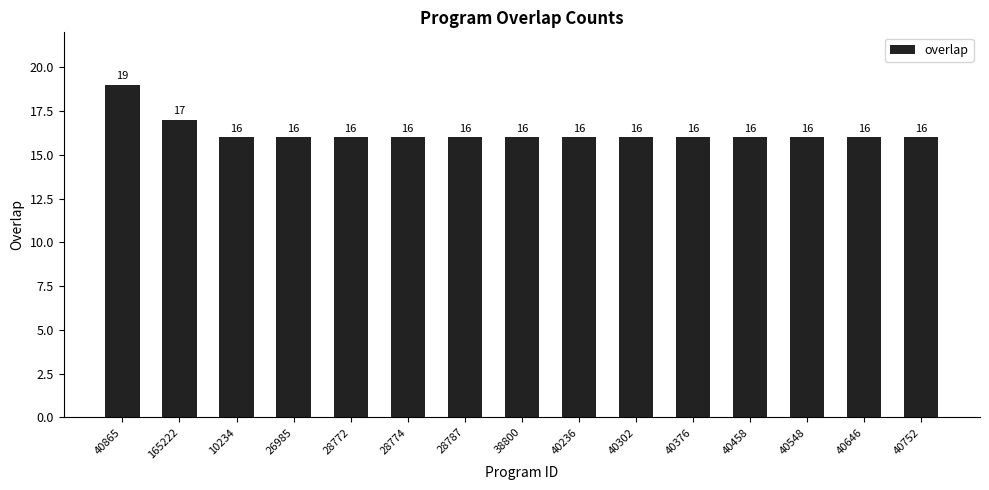

What is the smallest value displayed?

16